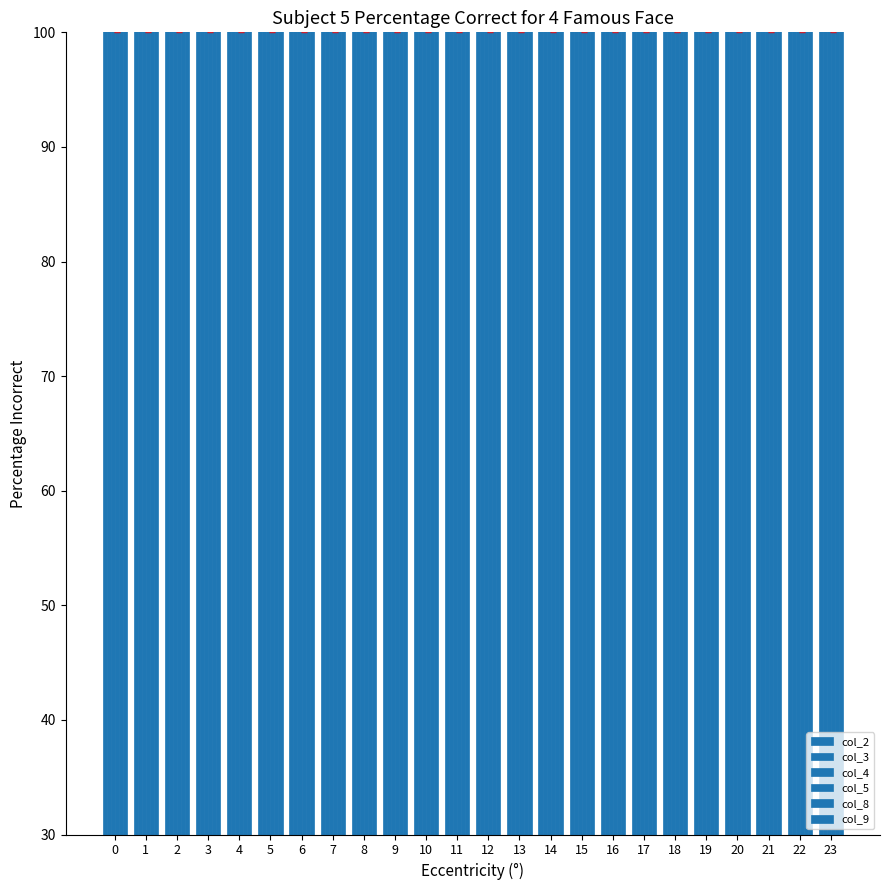

Between 16 and 21, which series saw the biggest shift?

col_4